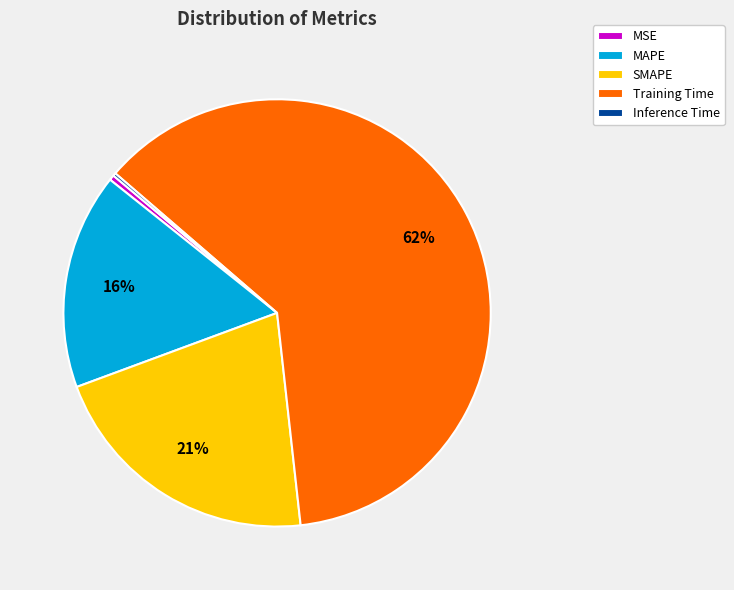

Is there a majority slice in this chart?

Yes